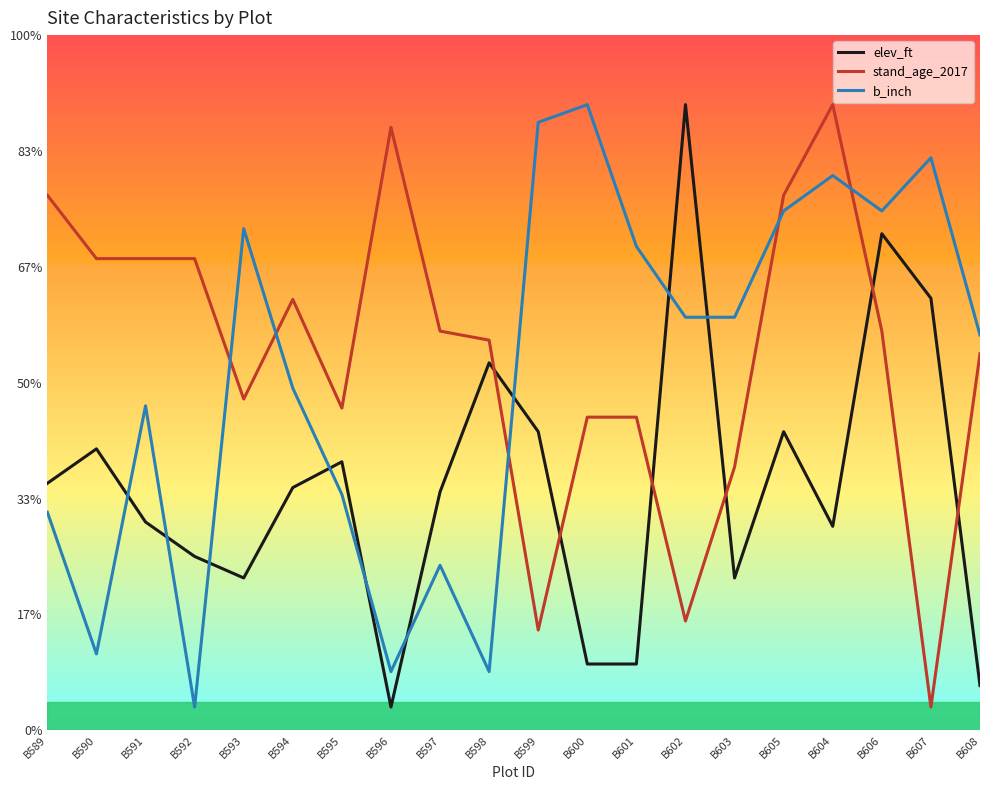

The value of b_inch at B596 is 12.6. True or false?

True